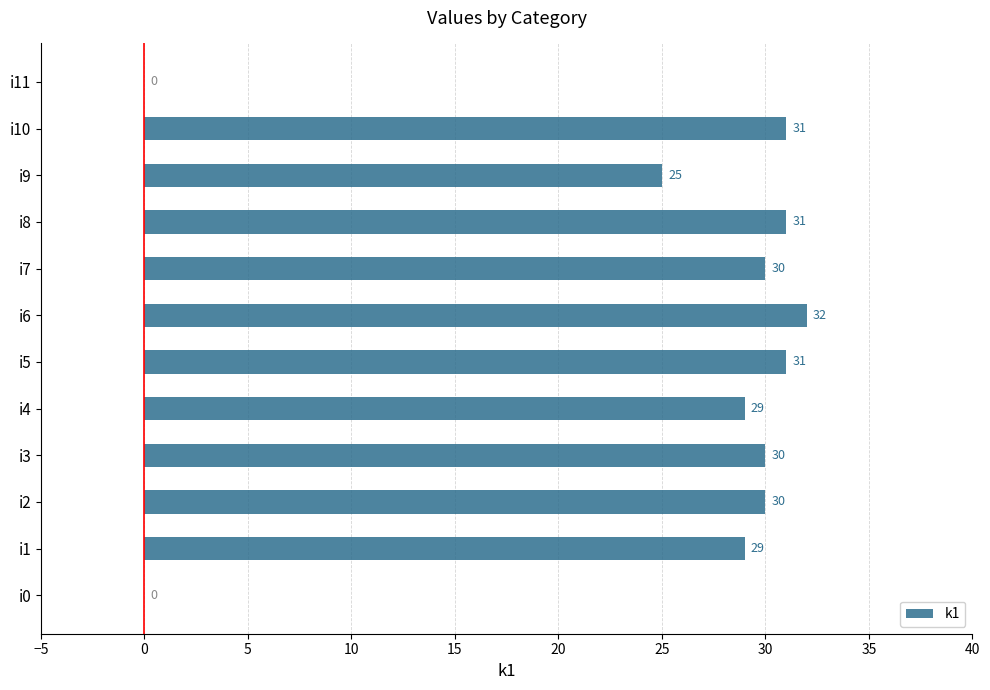

The value at i0 is -19. True or false?

False